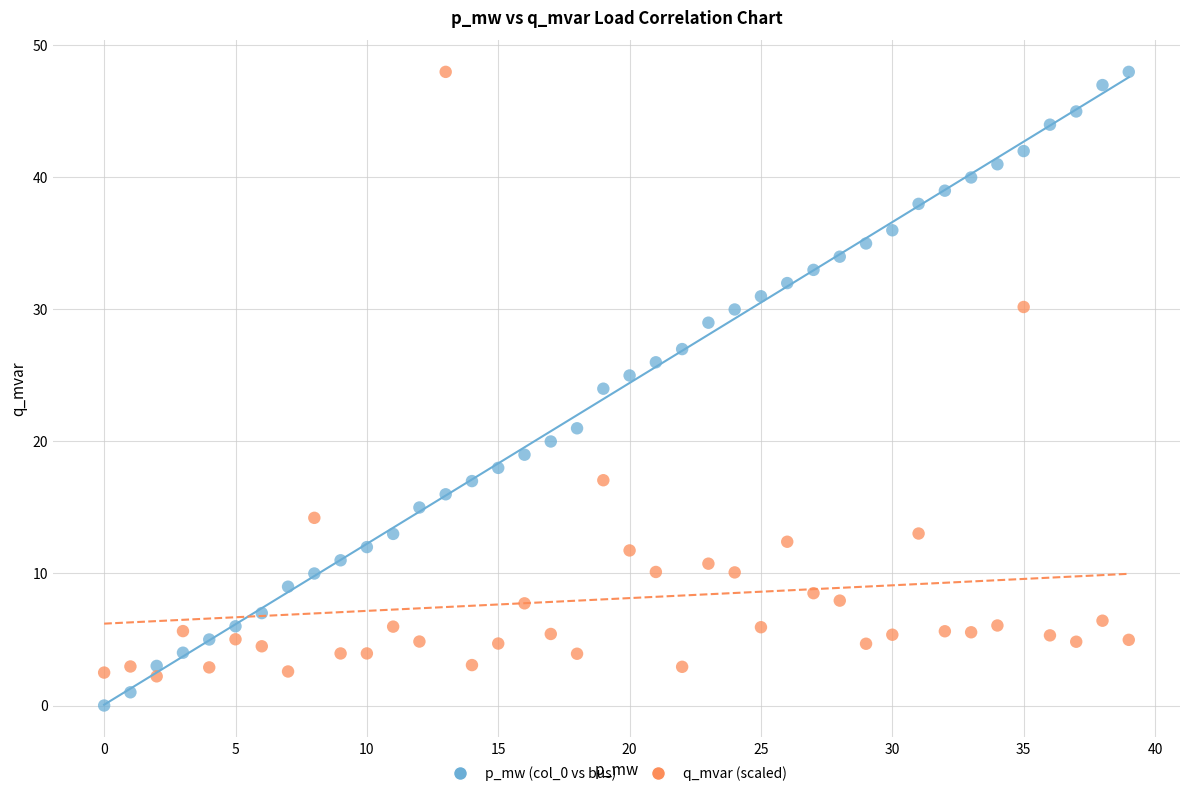

Which series reaches the minimum Y coordinate?

p_mw (col_0 vs bus)